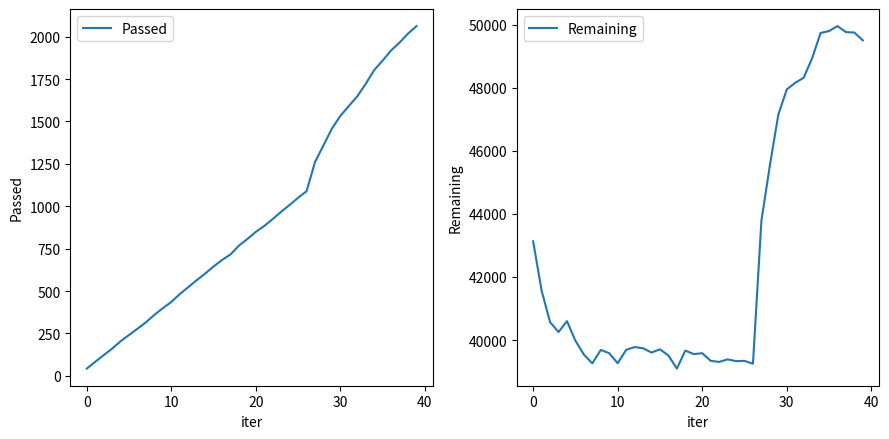

What is the average value of the Passed series?

935